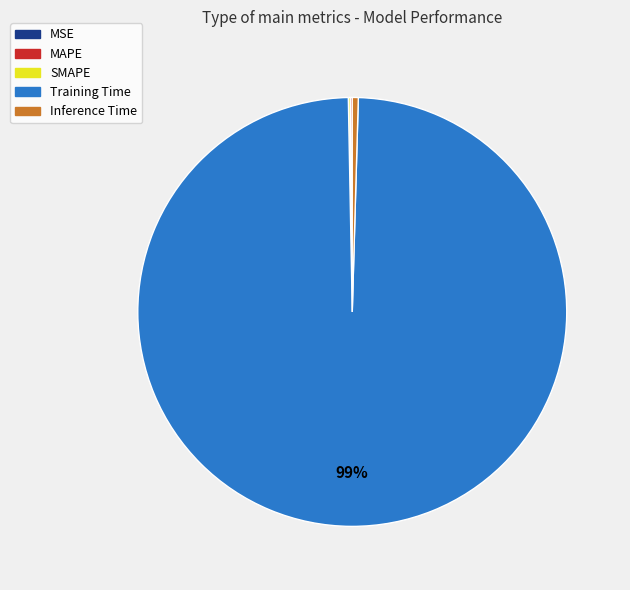

Is there a majority slice in this chart?

Yes